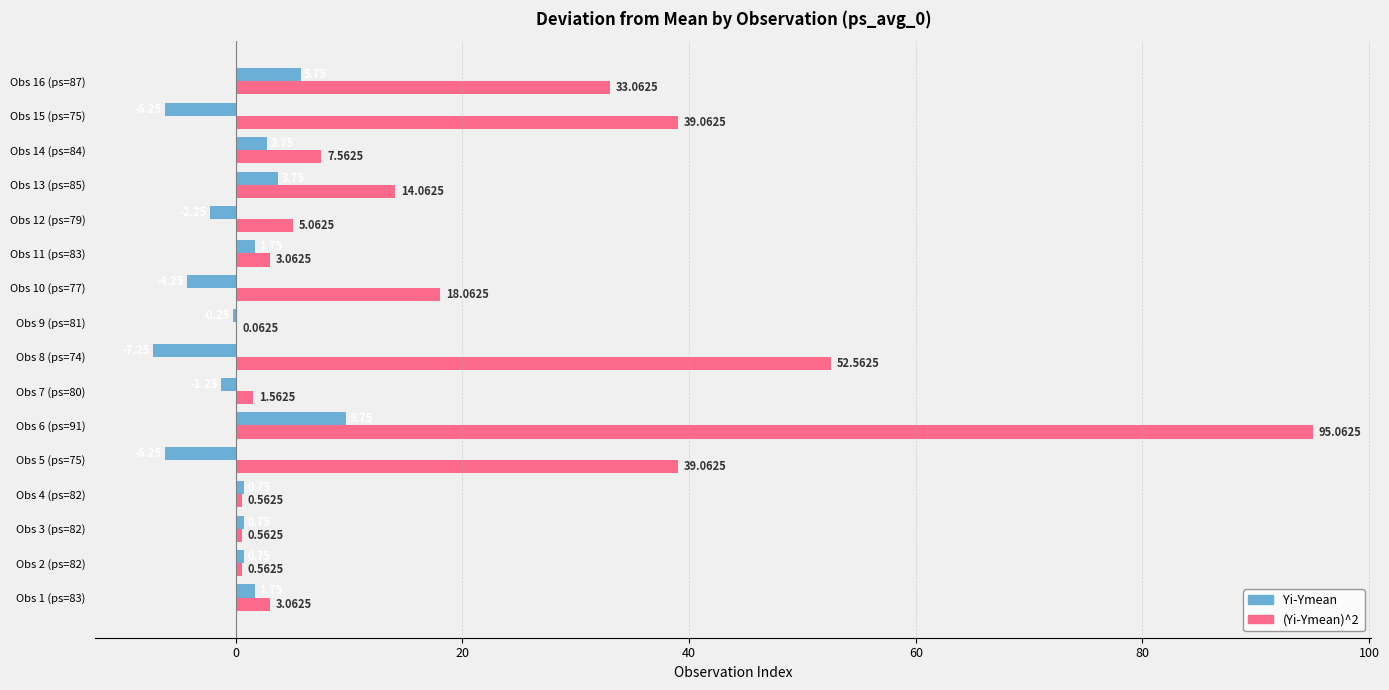

Which series has the widest spread of values?

(Yi-Ymean)^2